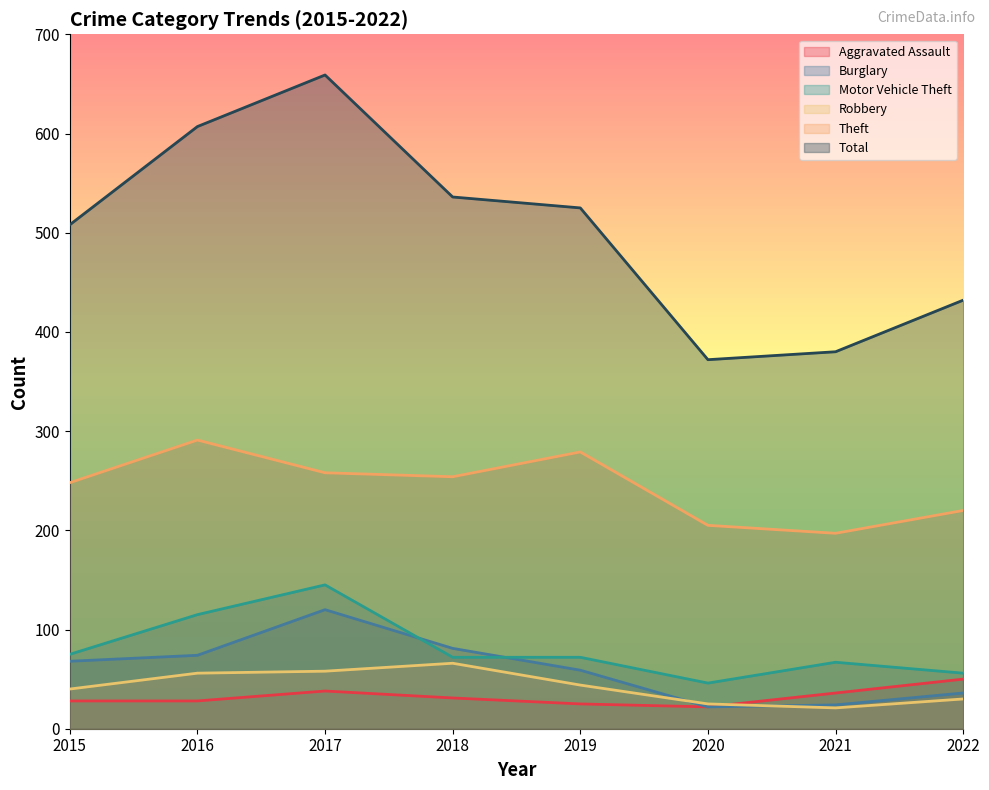

At which category is the sum across all series the highest?

2017